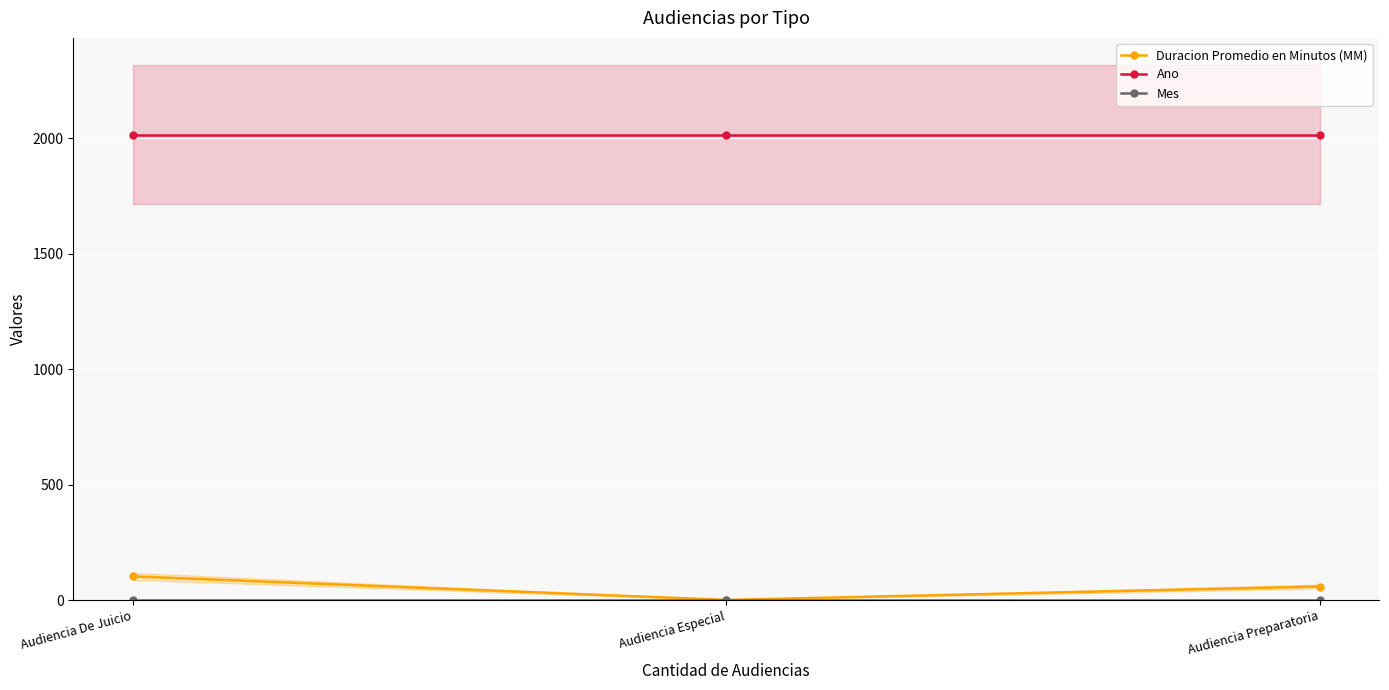

What is the label of the 1st point from the left?

Audiencia De Juicio